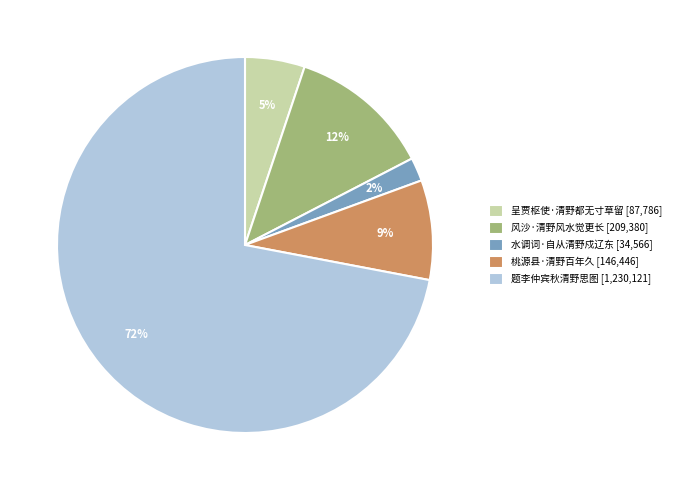

To the nearest percent, what is the combined percentage of 风沙·清野风水觉更长 and 呈贾枢使·清野都无寸草留?

17%